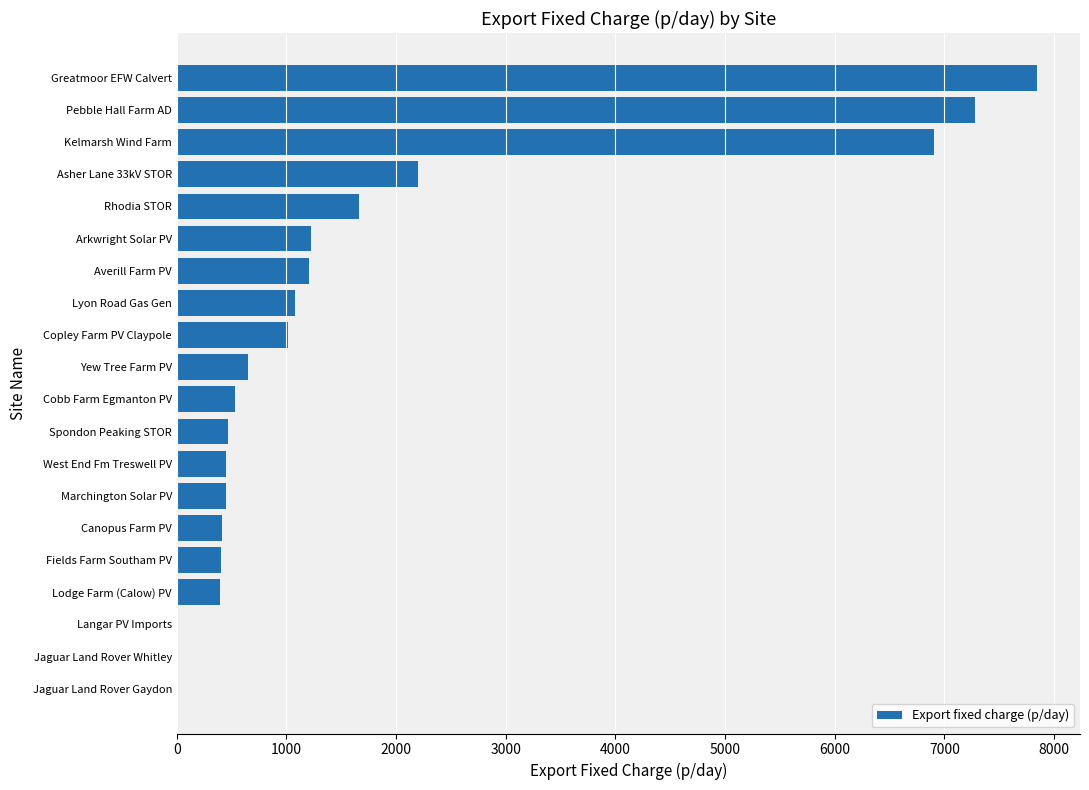

The value at Pebble Hall Farm AD is 2112.0. True or false?

False